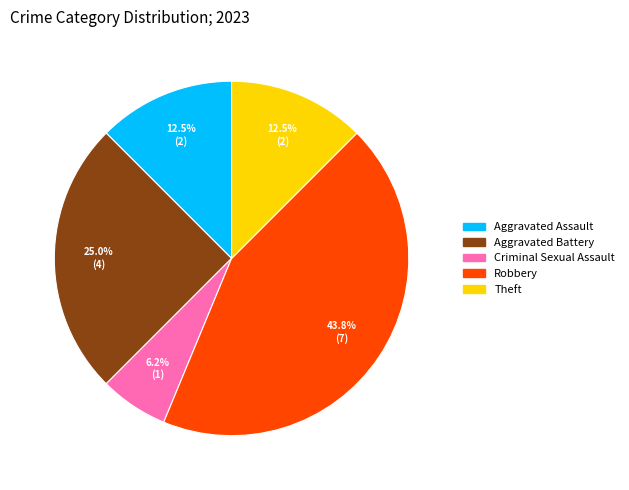

Does any single category account for the majority?

No